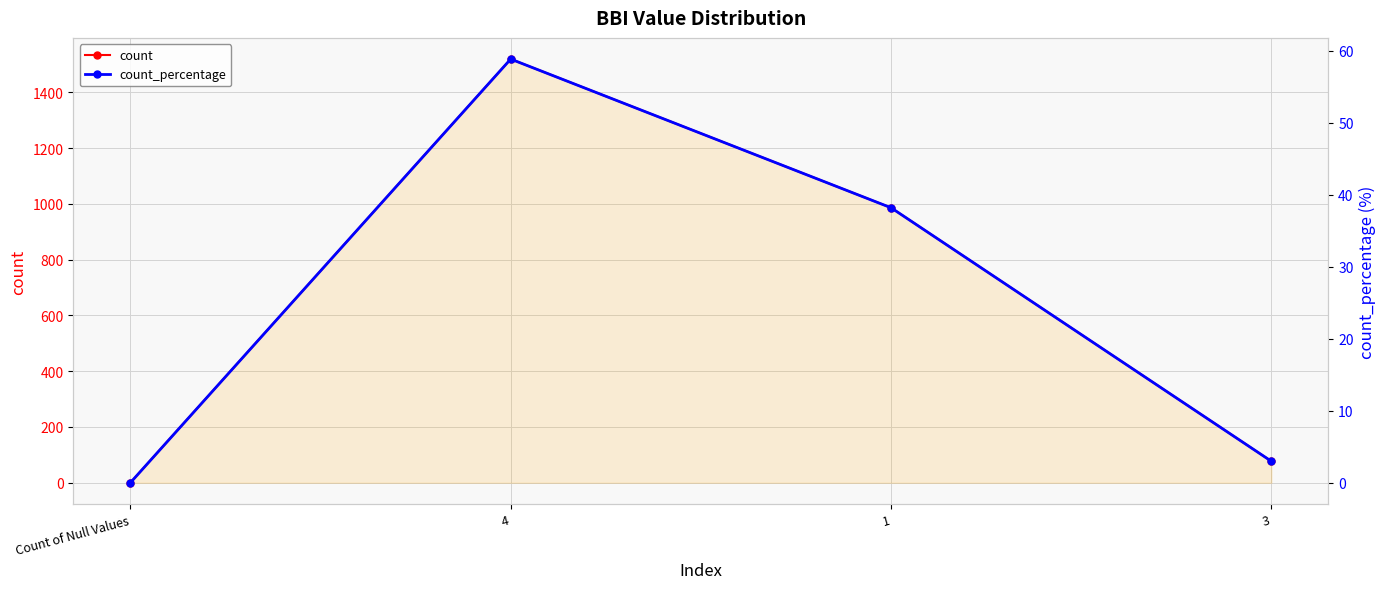

Which series changed the most between 4 and 1?

count